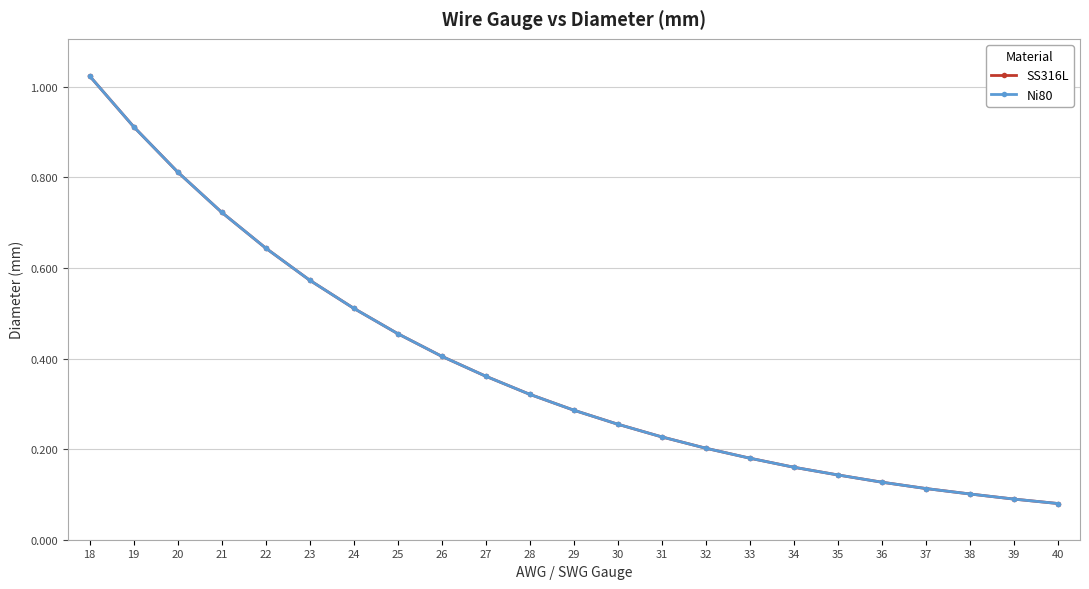

True or false: SS316L and Ni80 intersect in this chart.

False